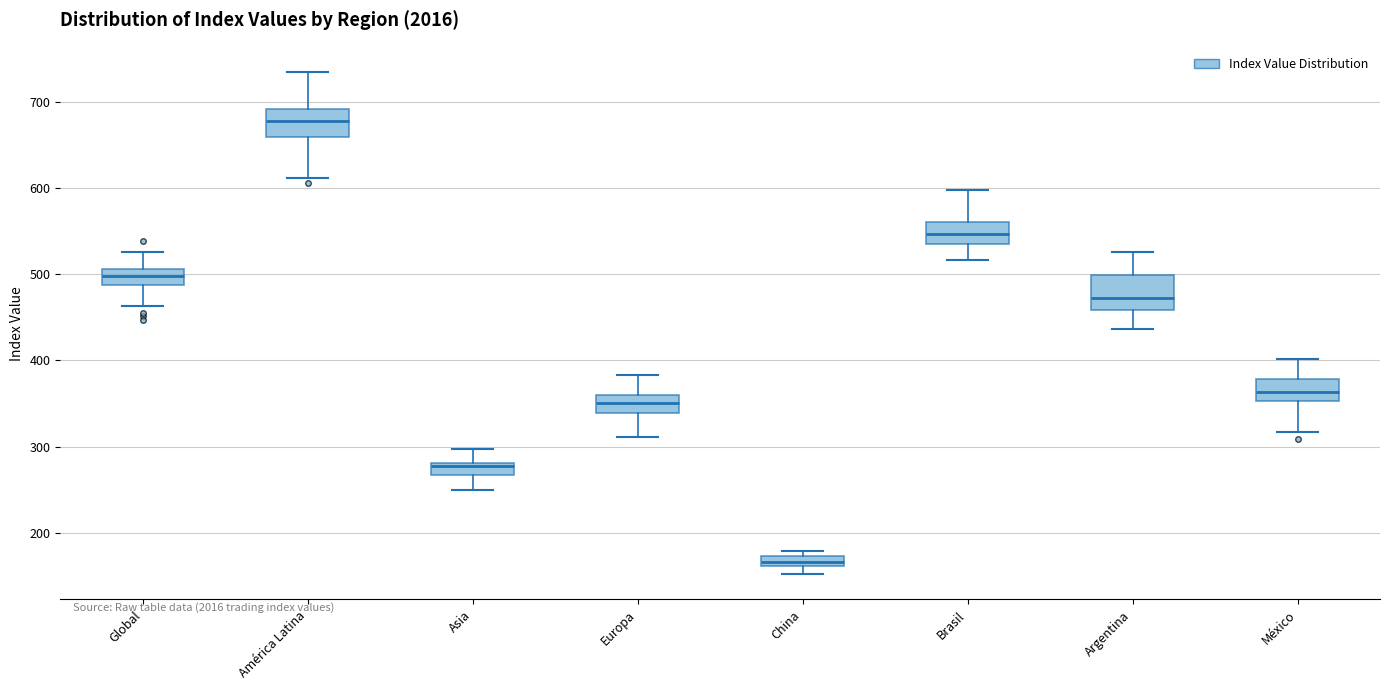

Where is the lower edge of the box for México on the y-axis? The values are not printed on the chart, so give them approximately, as read against the axis.

350